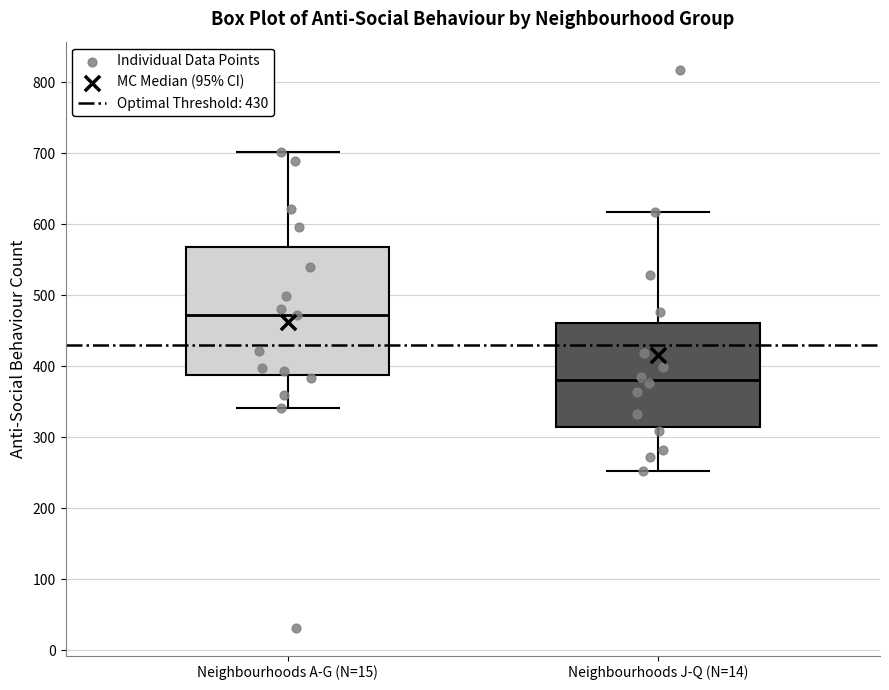

Which box has the lowest median line?

Neighbourhoods J-Q (N=14)